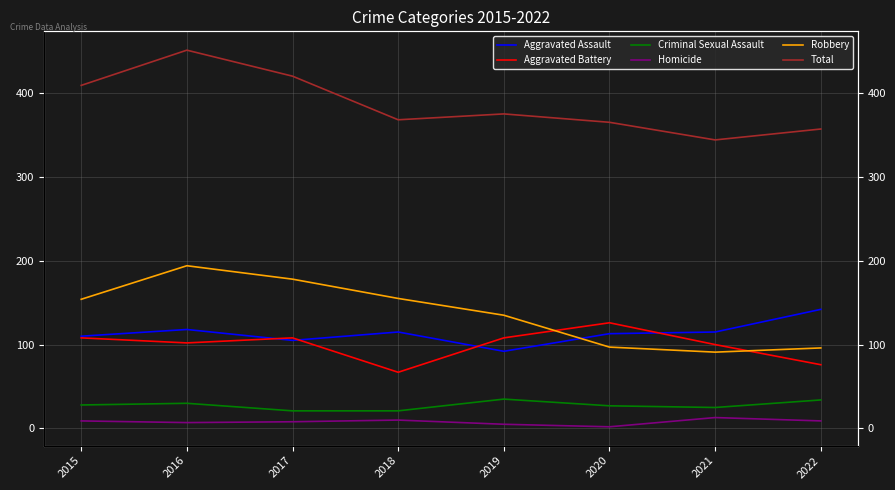

Where is the first local minimum for Homicide?

2016